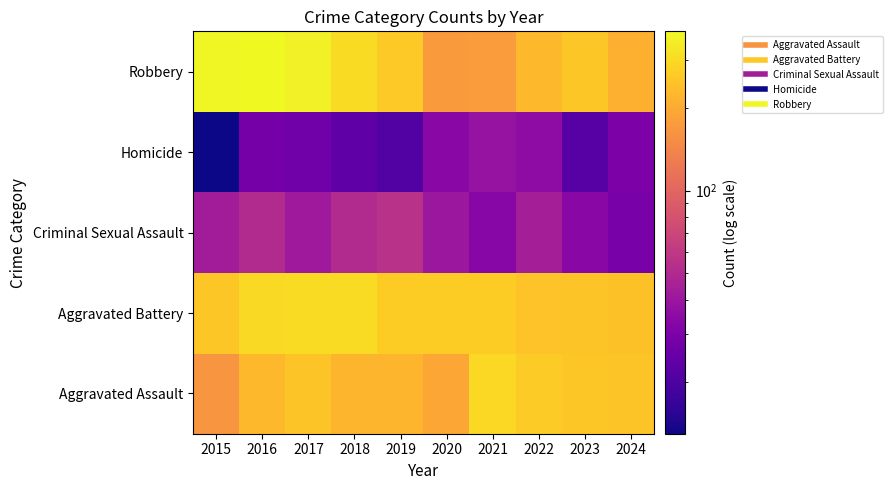

At how many categories does at least one series exceed 148?

10